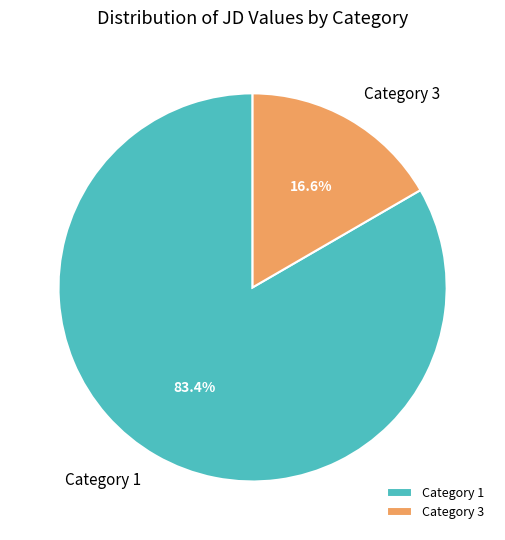

What percentage do Category 3 and Category 1 together represent?

100.0%